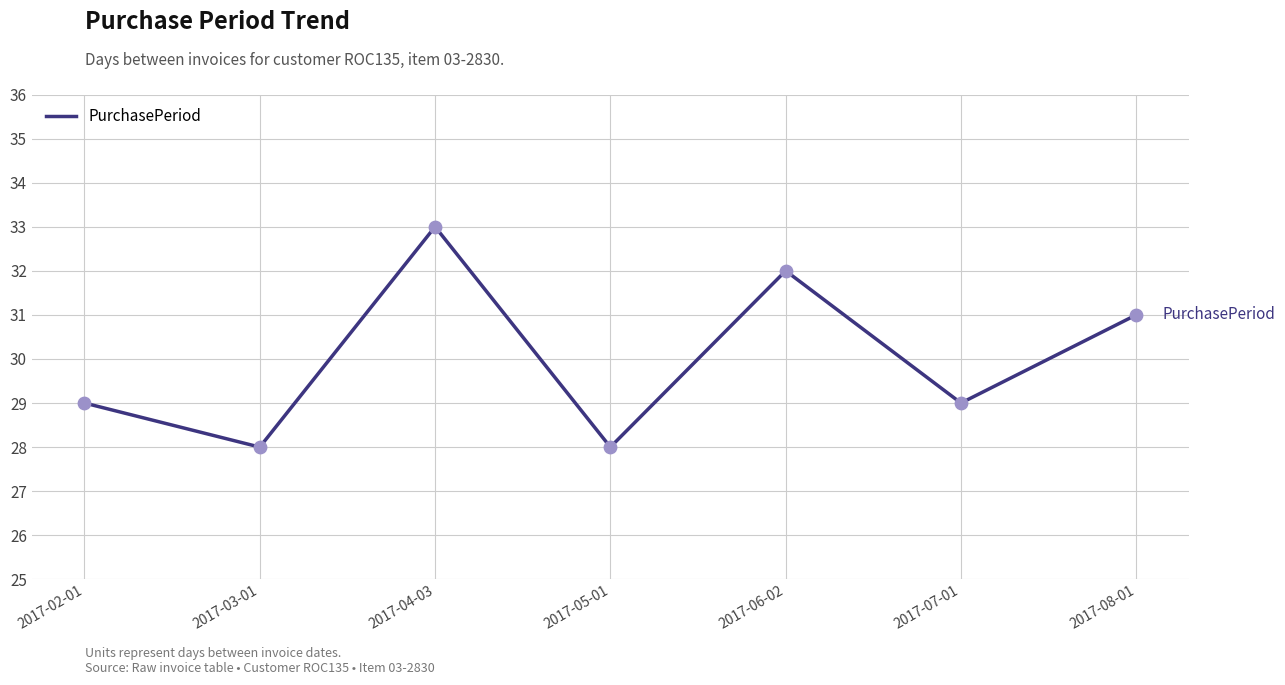

What is the ratio of the value at 2017-04-03 to the value at 2017-05-01?

1.2